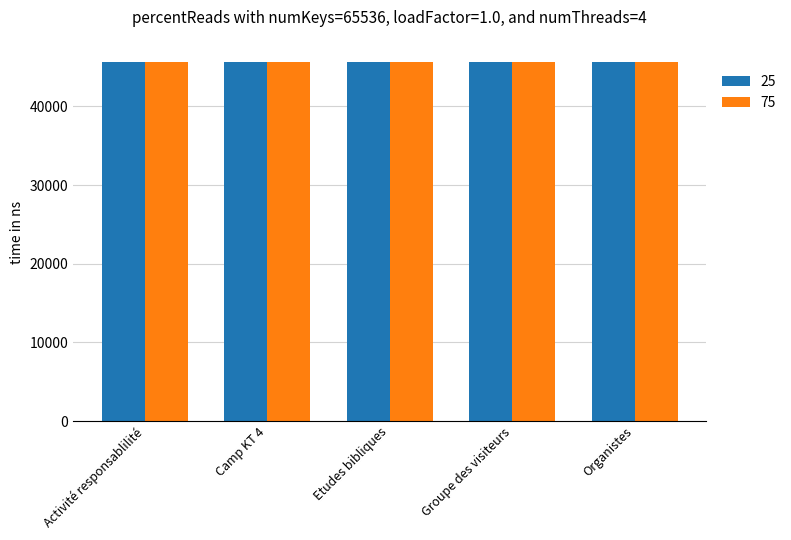

What is the label of the 1st bar from the right?

Organistes